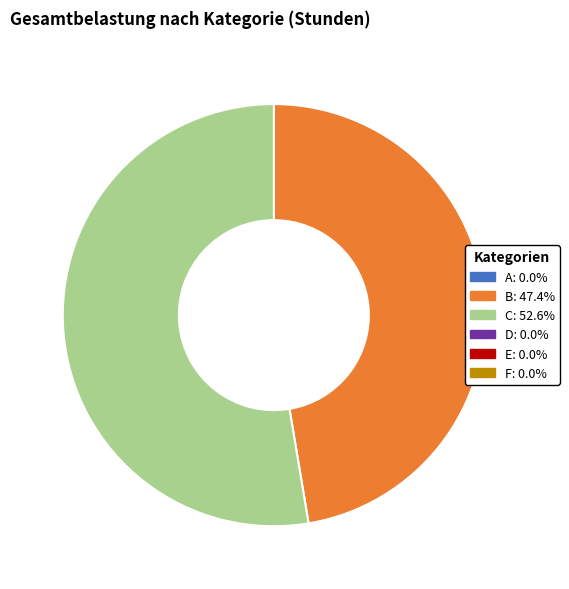

Does any single category account for the majority?

Yes